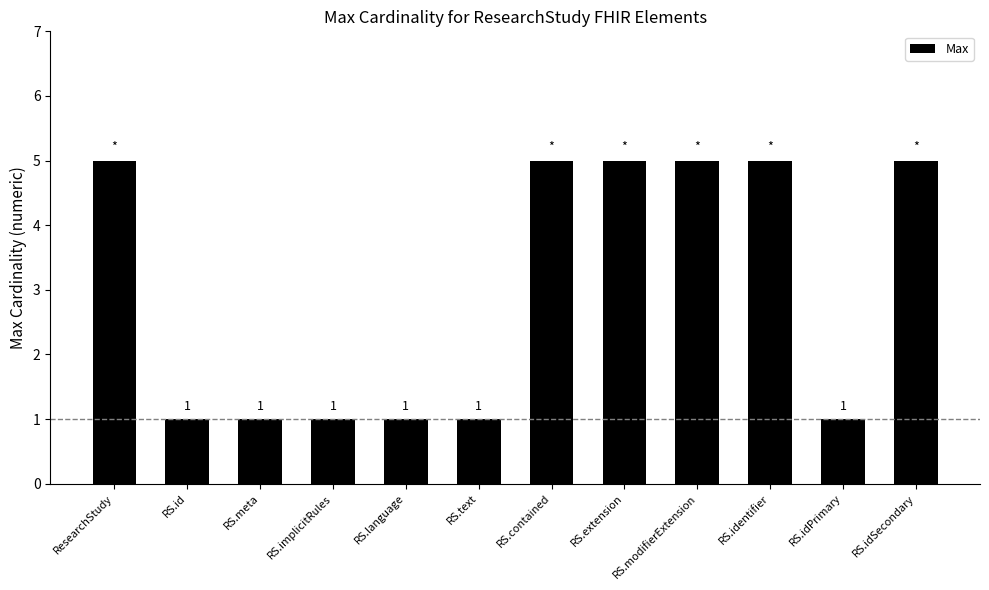

Reading right to left, extract all data points from this chart.

RS.idSecondary=5	RS.idPrimary=1	RS.identifier=5	RS.modifierExtension=5	RS.extension=5	RS.contained=5	RS.text=1	RS.language=1	RS.implicitRules=1	RS.meta=1	RS.id=1	ResearchStudy=5